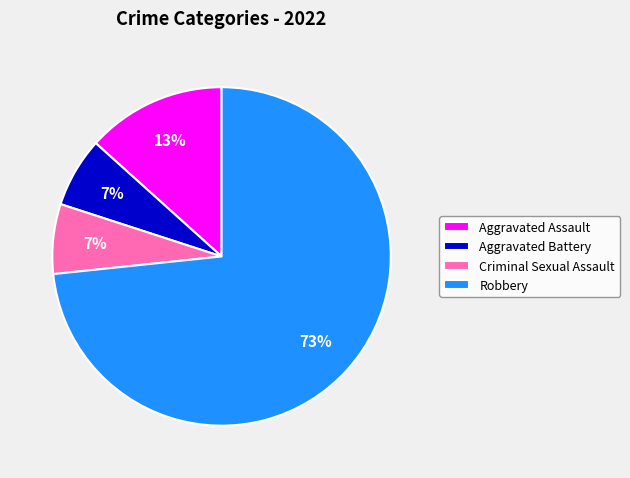

Which category has the biggest portion of the pie?

Robbery